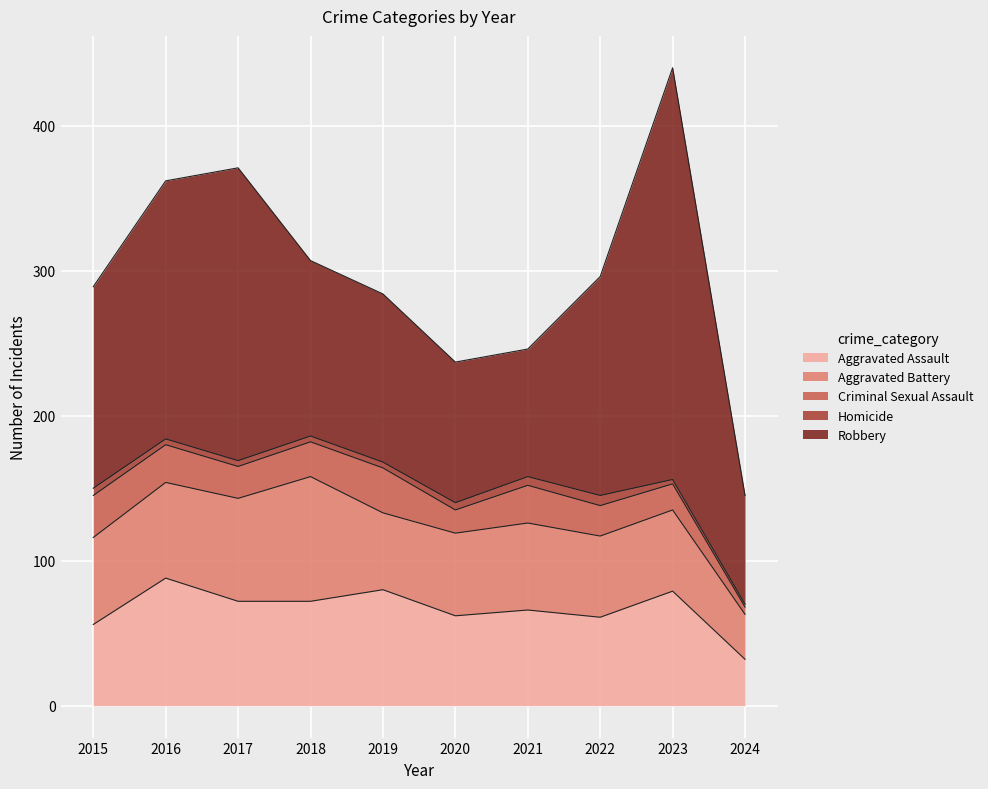

True or false: Aggravated Battery and Robbery cross at least once.

False